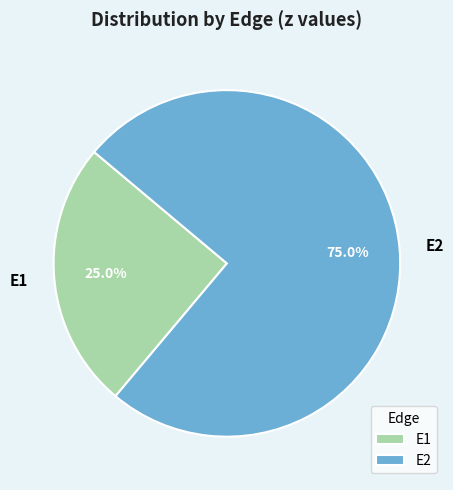

What is the largest slice in the pie chart?

E2